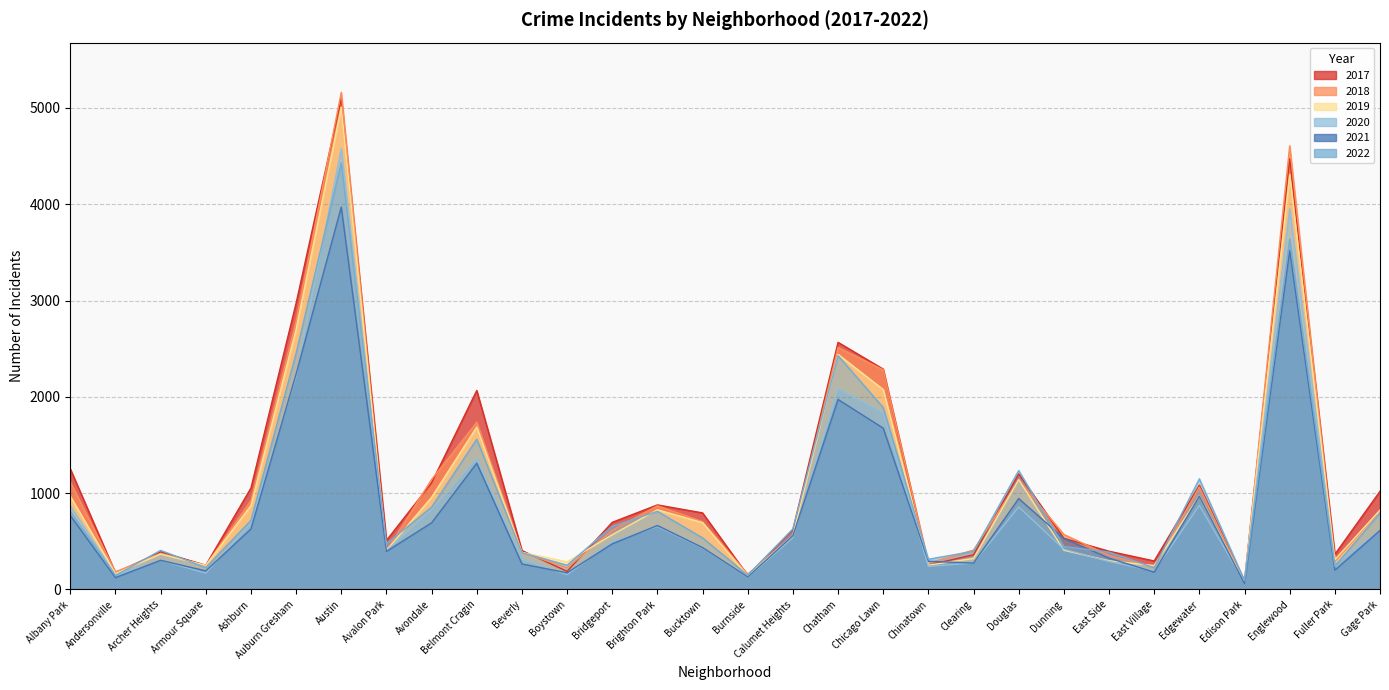

Where is the first local maximum for 2021?

Archer Heights